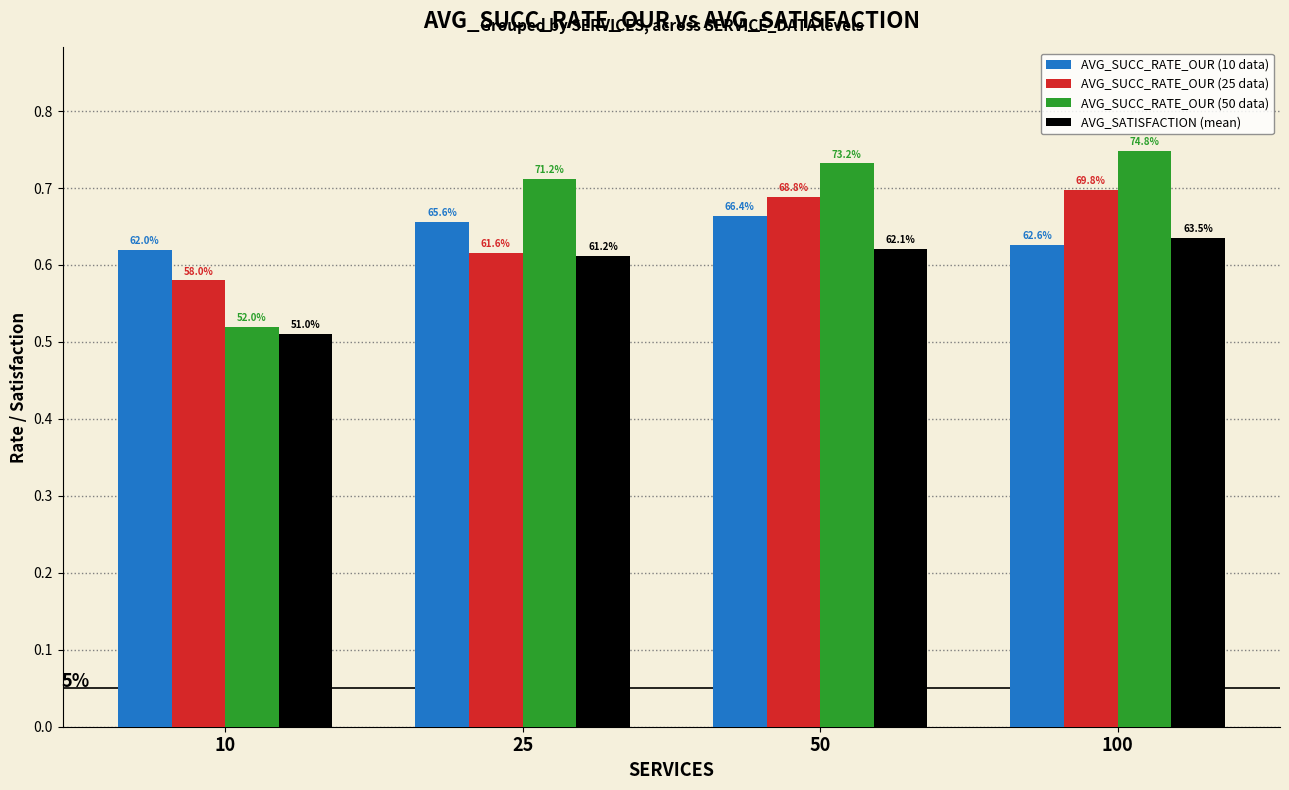

What are all the series names shown in the legend?

AVG_SUCC_RATE_OUR (10 data), AVG_SUCC_RATE_OUR (25 data), AVG_SUCC_RATE_OUR (50 data), AVG_SATISFACTION (mean)